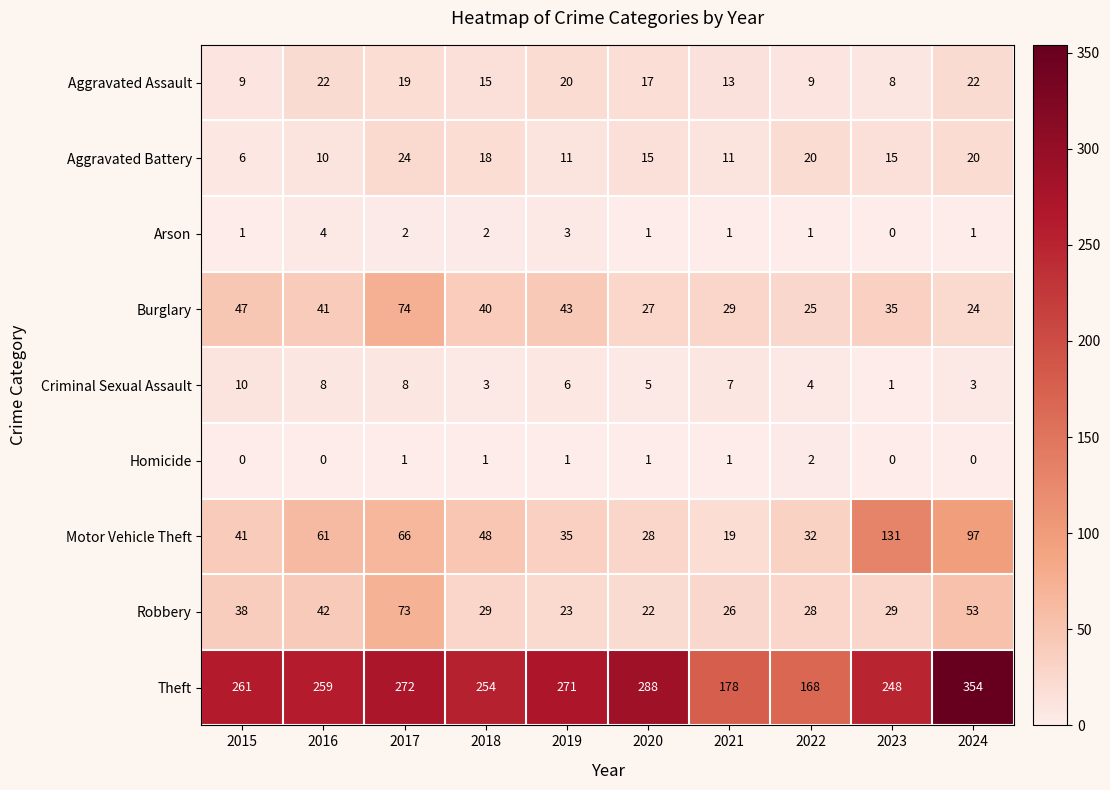

At 2016, list the series in order from smallest to largest.

Homicide, Arson, Criminal Sexual Assault, Aggravated Battery, Aggravated Assault, Burglary, Robbery, Motor Vehicle Theft, Theft